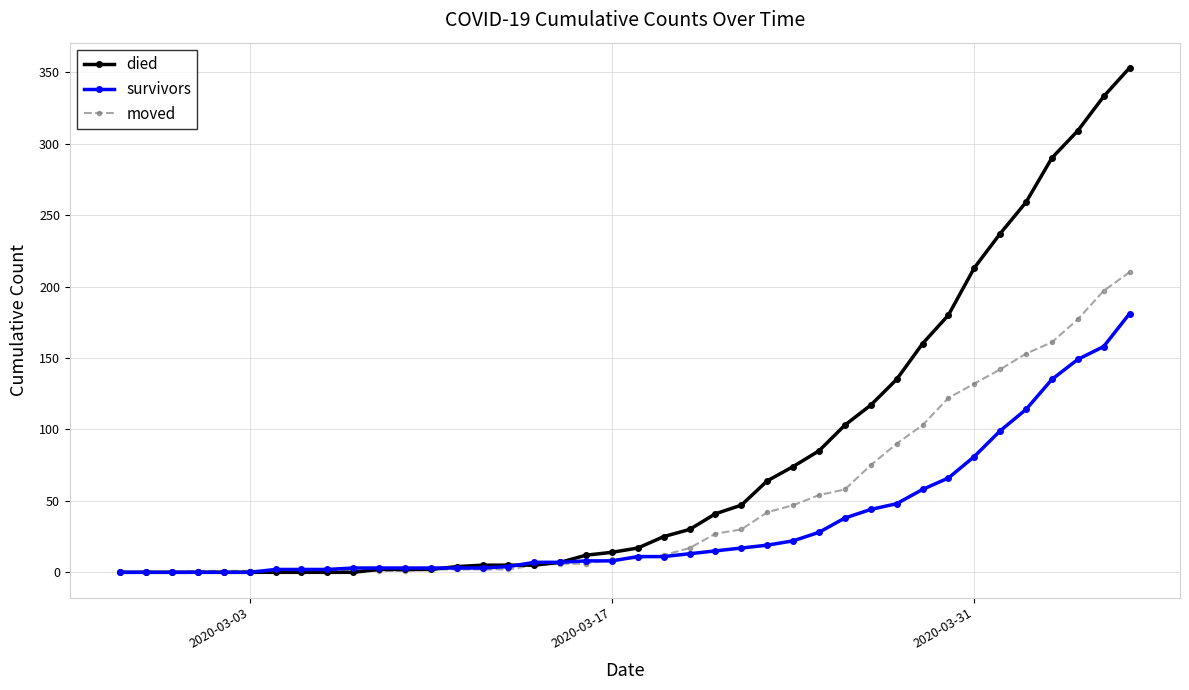

How many data points in survivors are less than 11?

20